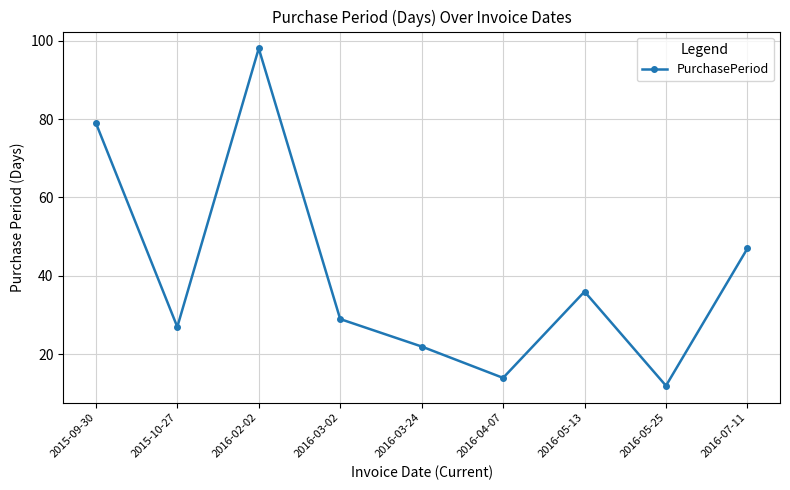

What is the difference between the maximum and second lowest values?

84